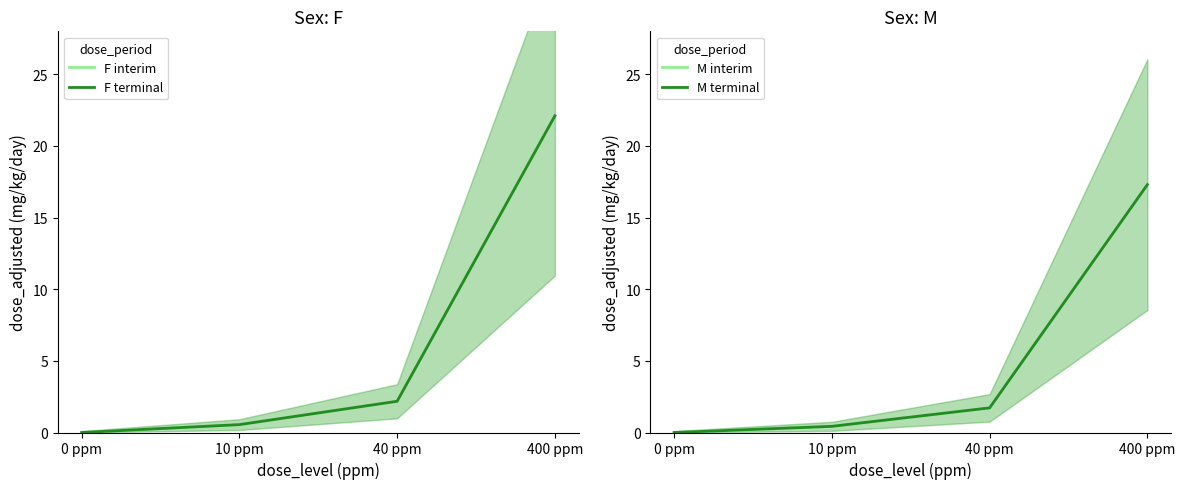

At which label does F interim first exceed 2?

40 ppm